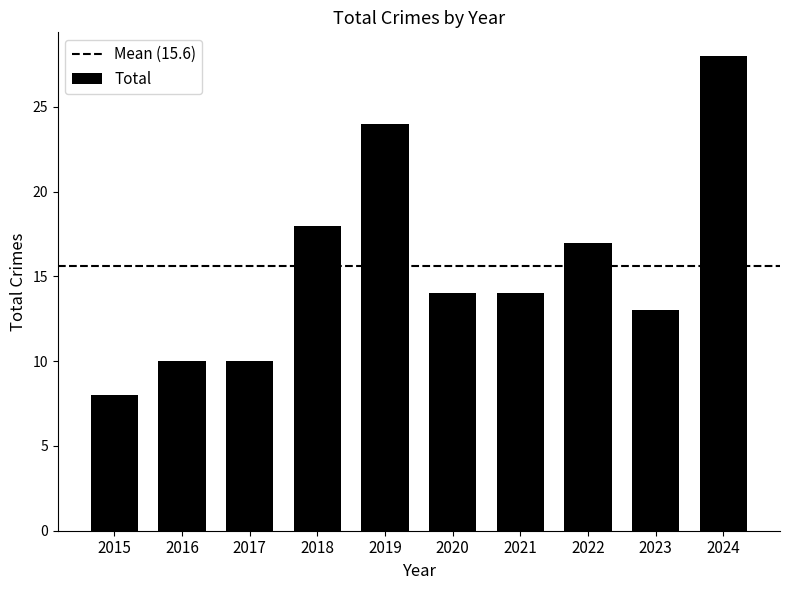

Is it true that the value at 2018 is 5?

False